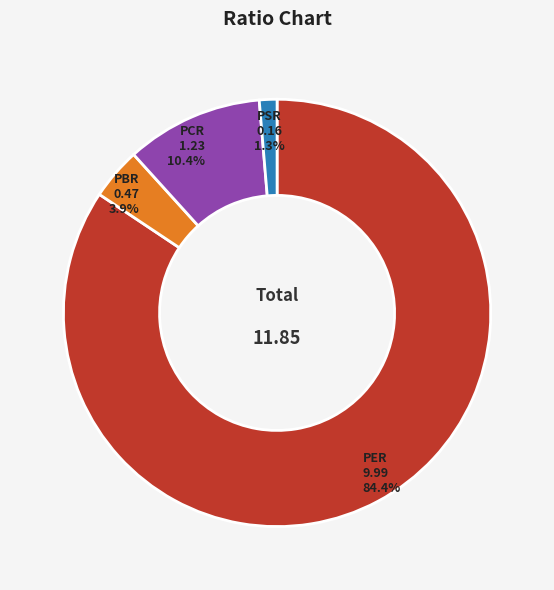

What is the ratio of the value at PBR to the value at PCR?

0.4